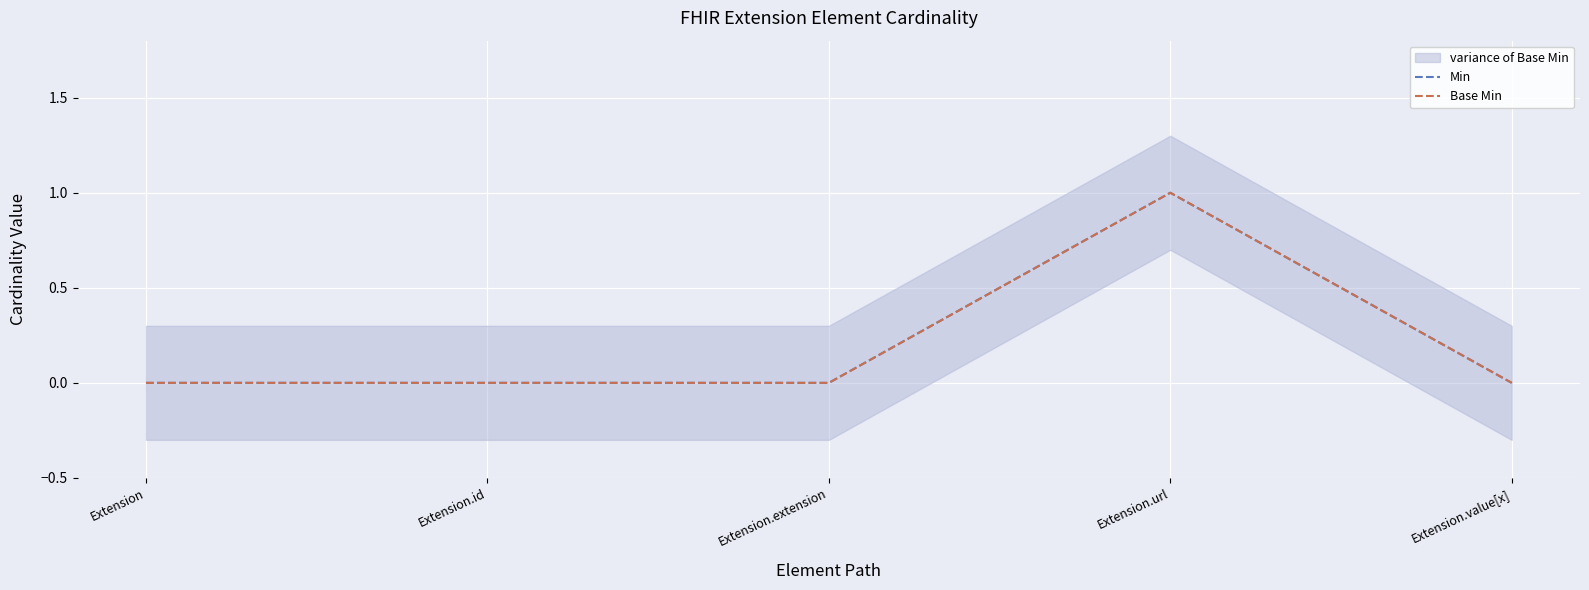

How many lines are shown in the chart?

2